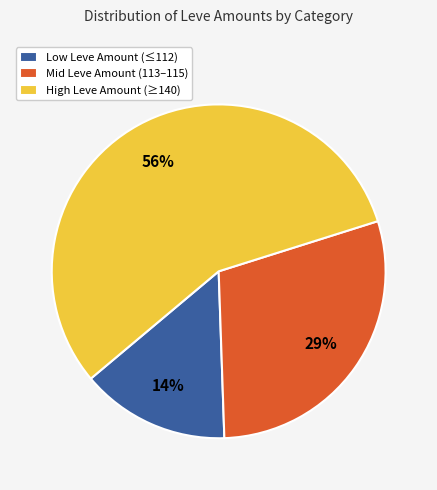

Which slice represents more than half of the pie?

High Leve Amount (≥140)